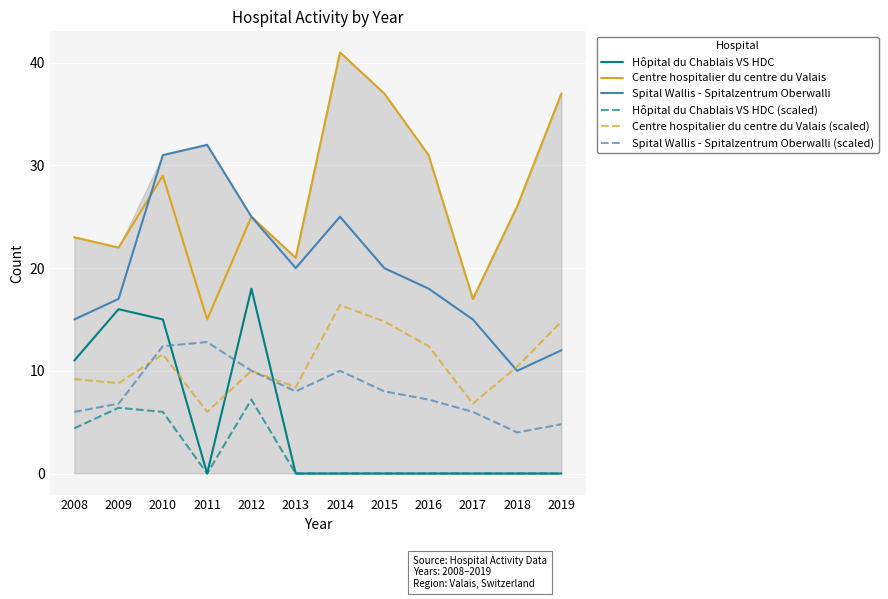

What is the lowest value of the Spital Wallis - Spitalzentrum Oberwalli (scaled) series?

4.0